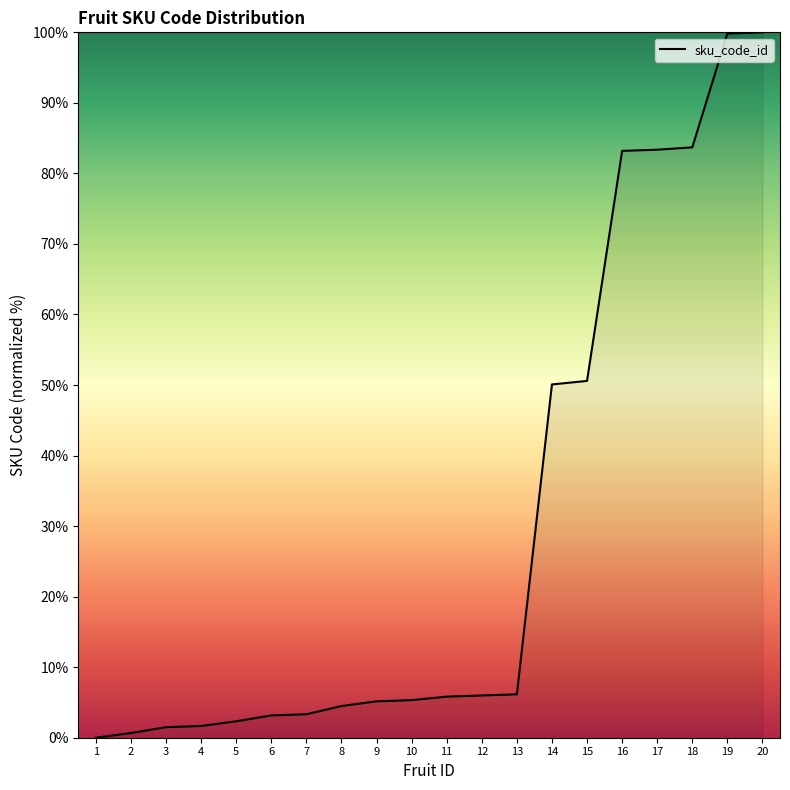

What is the difference between the values at 1 and 5?

2.3